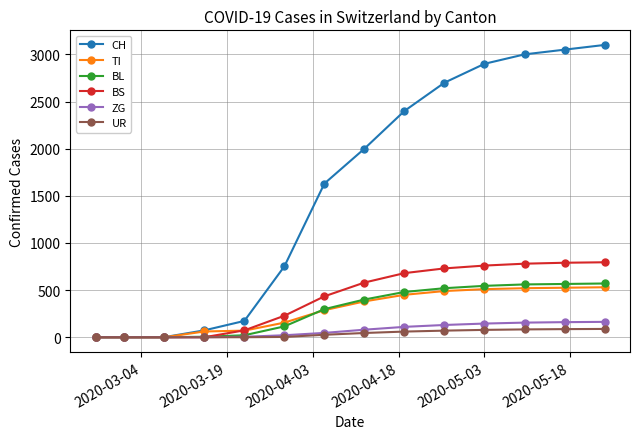

What is the maximum value shown in the chart?

3100